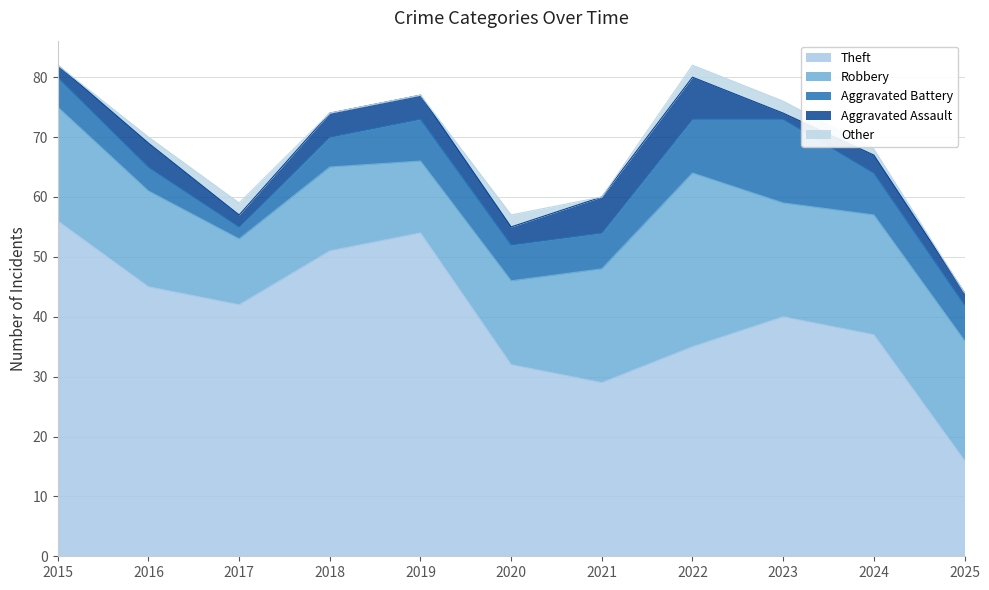

What is the difference between the Other values at 2018 and 2023?

2